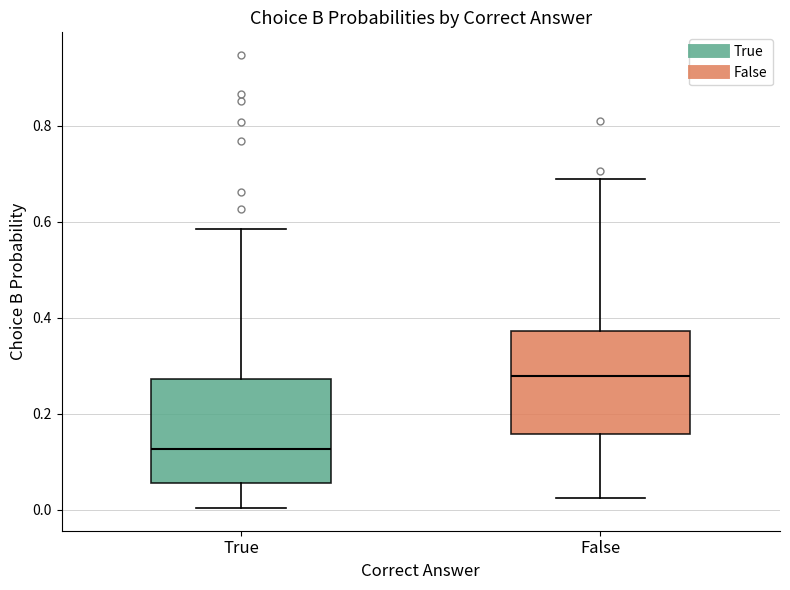

Reading left to right, transcribe this box plot: for each box, give where its median line is, the range the box spans, and where its two whiskers end, as read against the y-axis. The values are not printed on the chart, so give them approximately, as read against the axis.

True: median 0.12, box 0.06 to 0.28, whiskers 0.00 to 0.58
False: median 0.28, box 0.16 to 0.38, whiskers 0.02 to 0.68